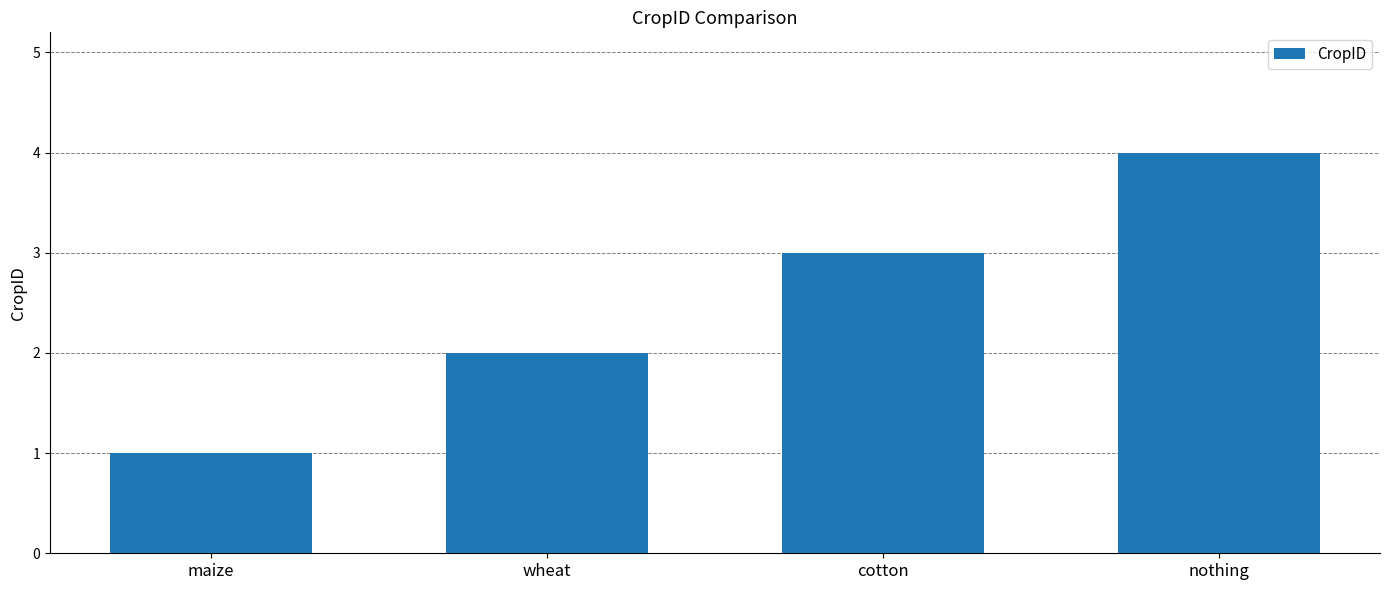

What is the change in value from maize to nothing?

+3